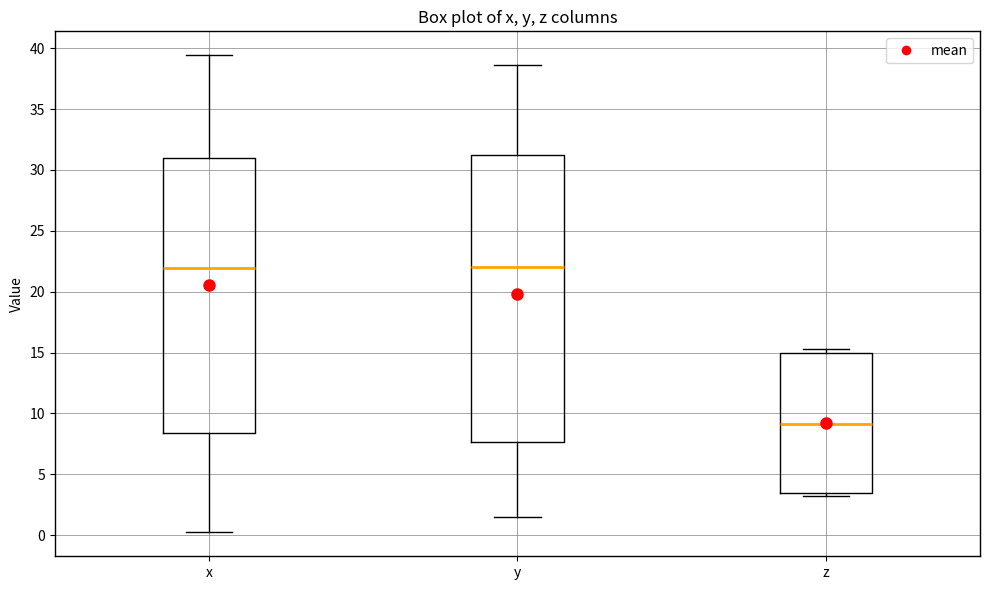

Where is the upper edge of the box for y on the y-axis? The values are not printed on the chart, so give them approximately, as read against the axis.

31.0